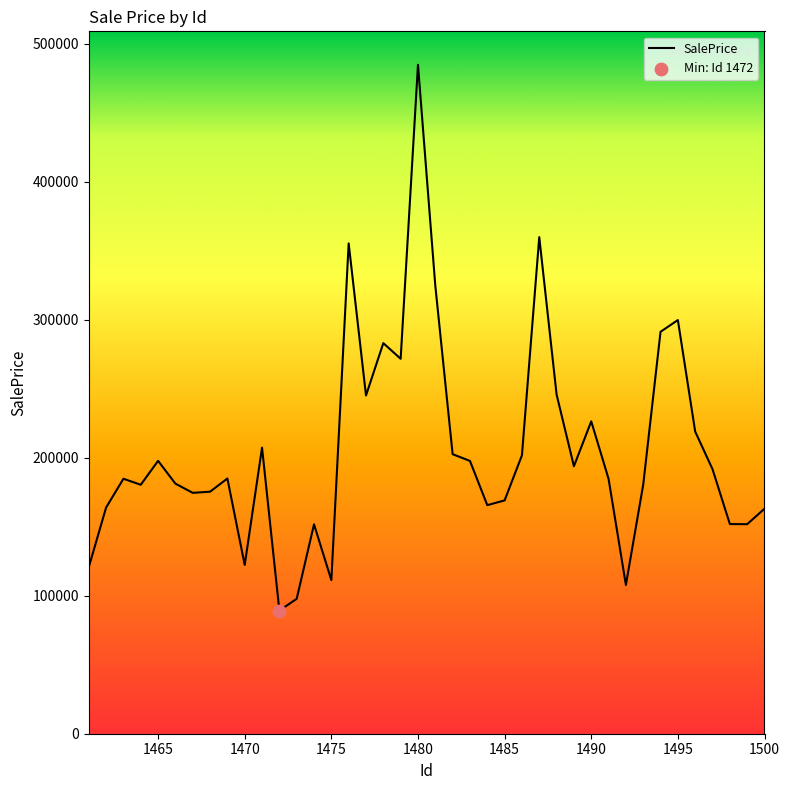

What is the minimum value shown in the chart?

89254.4